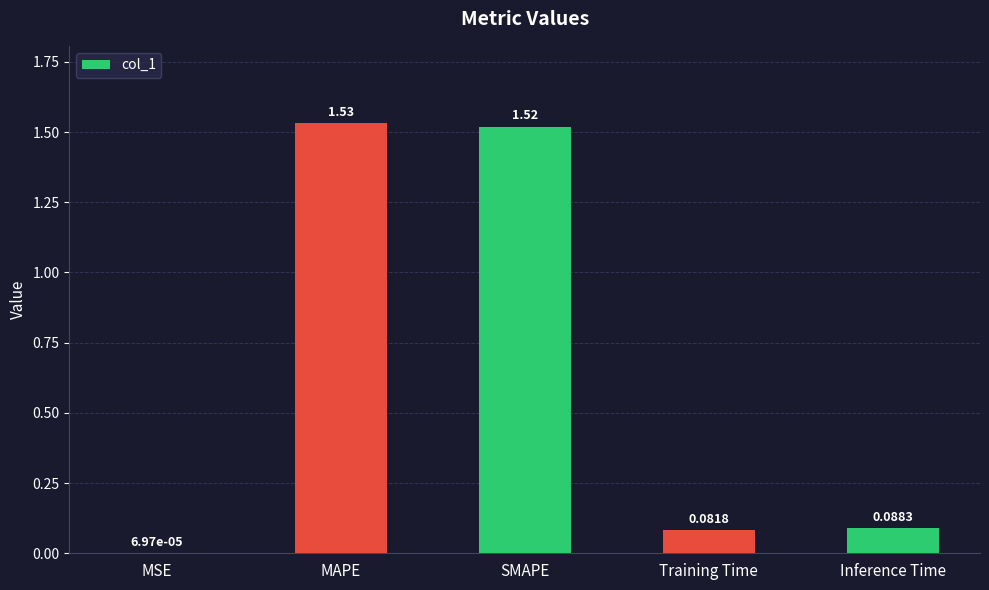

What is the change in value from MSE to Training Time?

+0.1